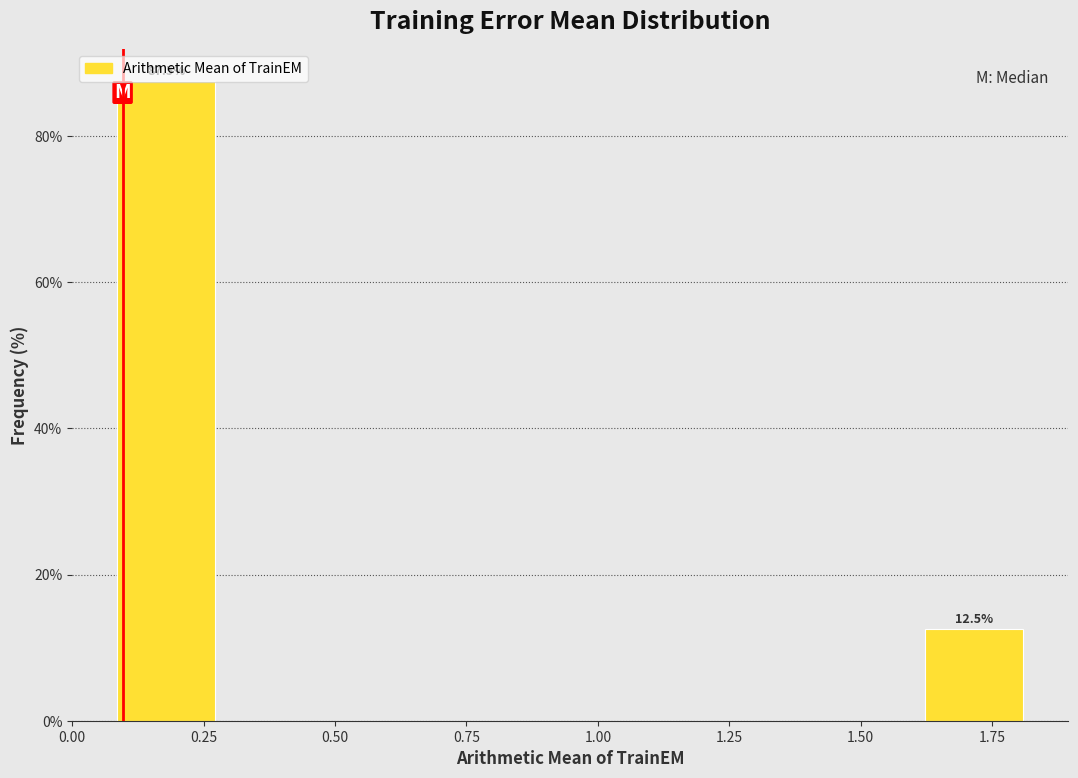

Which range on the x-axis has the tallest bar?

0.05 to 0.30